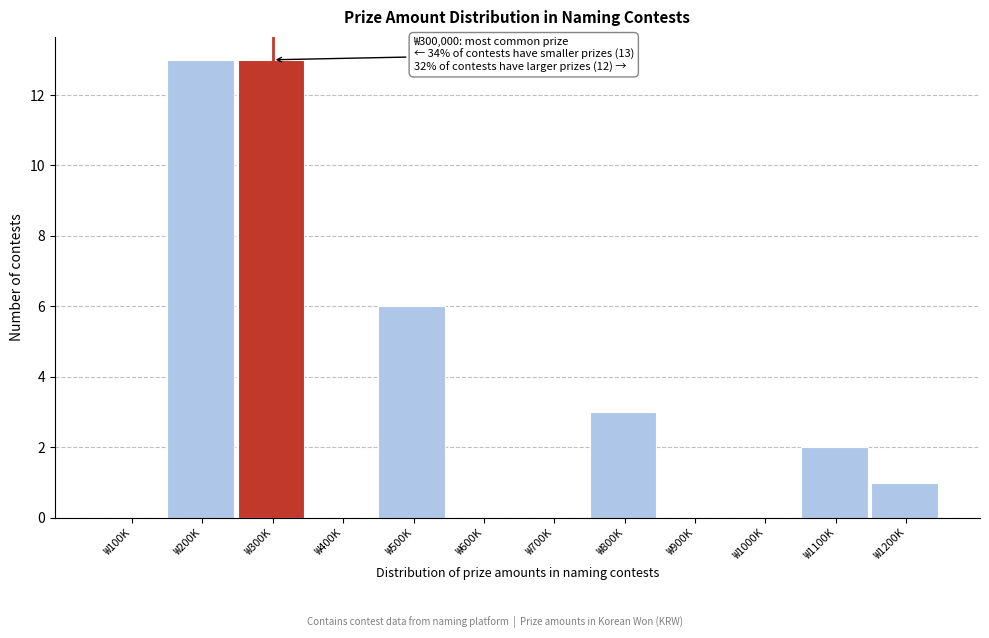

Reading left to right, list all the values displayed in this chart.

₩100K=0	₩200K=13	₩300K=13	₩400K=0	₩500K=6	₩600K=0	₩700K=0	₩800K=3	₩900K=0	₩1000K=0	₩1100K=2	₩1200K=1